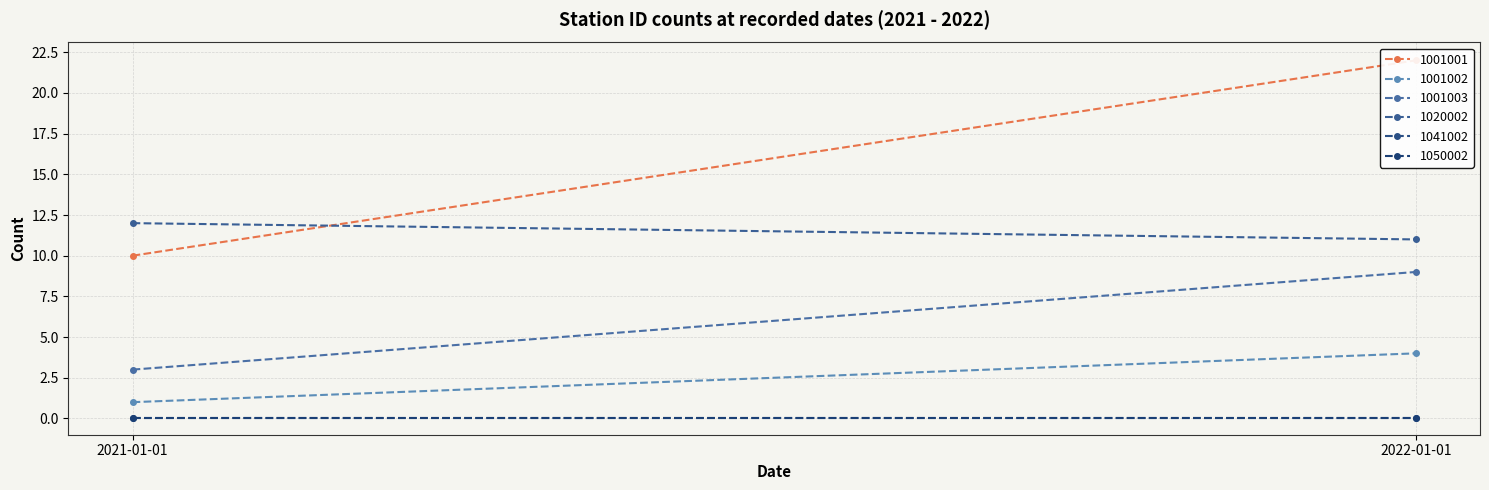

Rank the series at 2022-01-01 from lowest to highest value.

1041002, 1050002, 1001002, 1001003, 1020002, 1001001